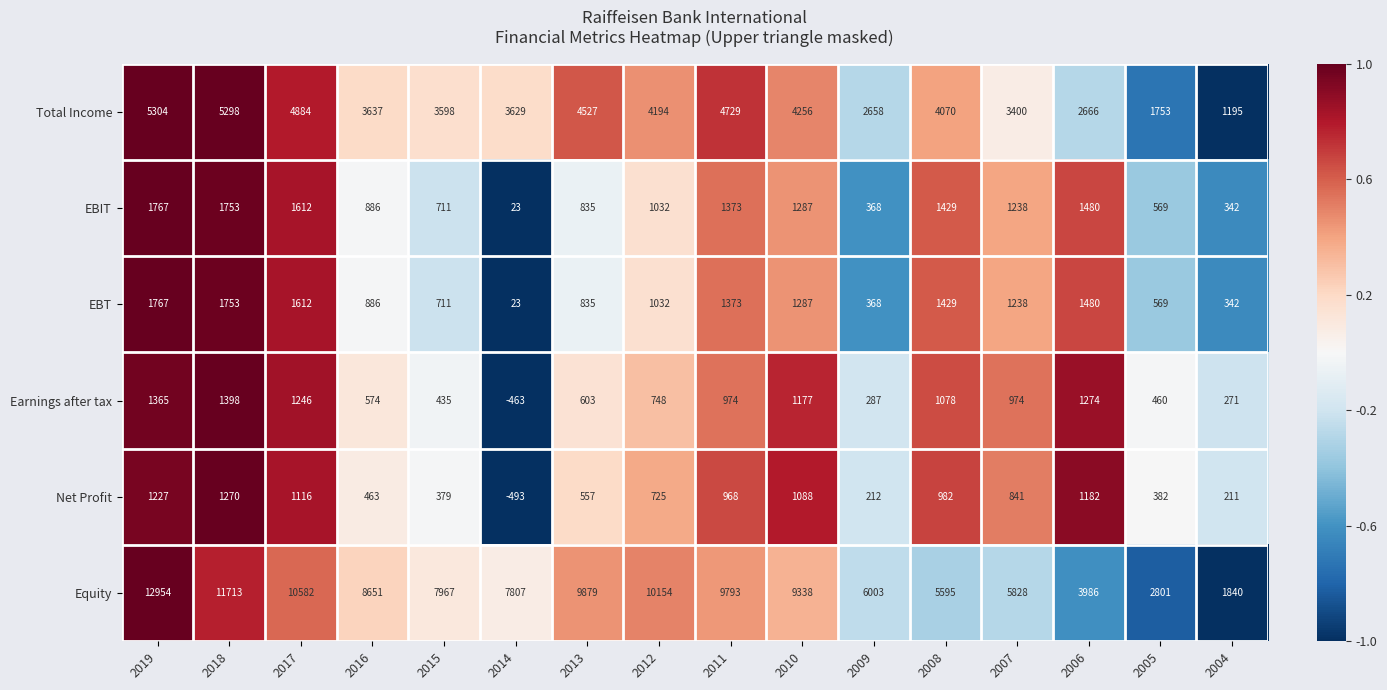

What is the sum of the Earnings after tax values at 2017 and 2006?

2520